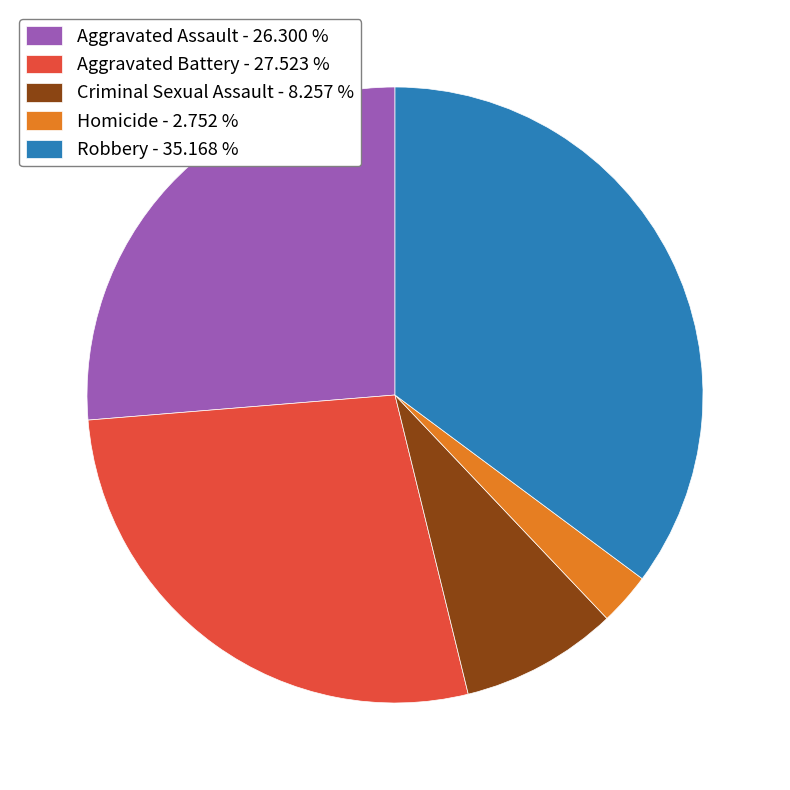

Is the sum of Criminal Sexual Assault - 8.257 % and Aggravated Assault - 26.300 % greater than half?

No